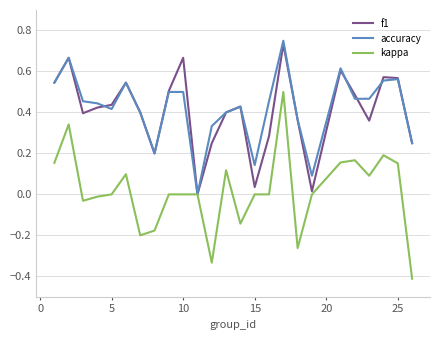

Which series has the widest spread of values?

kappa